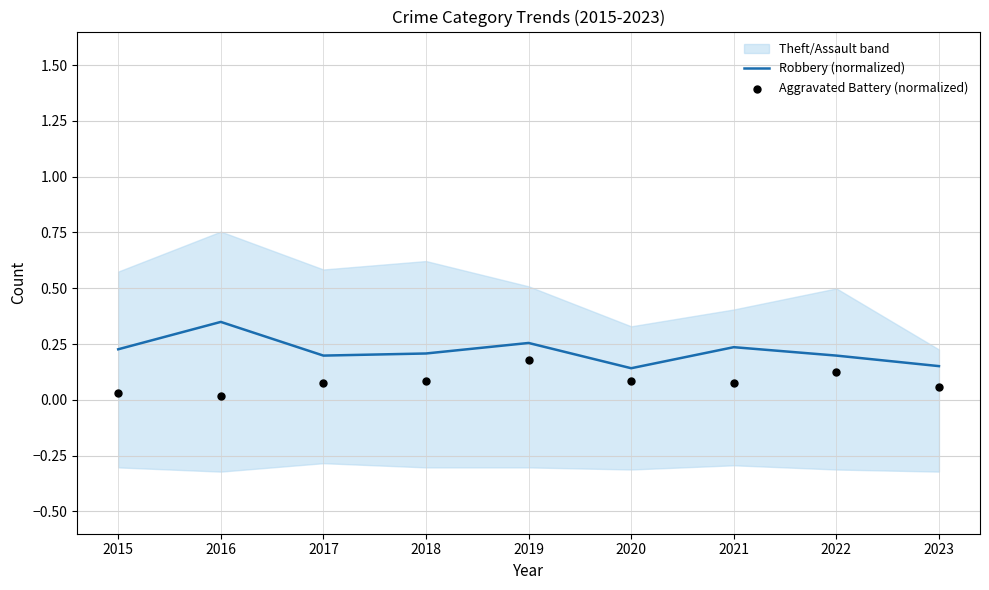

At which category is the sum across all series the highest?

2019